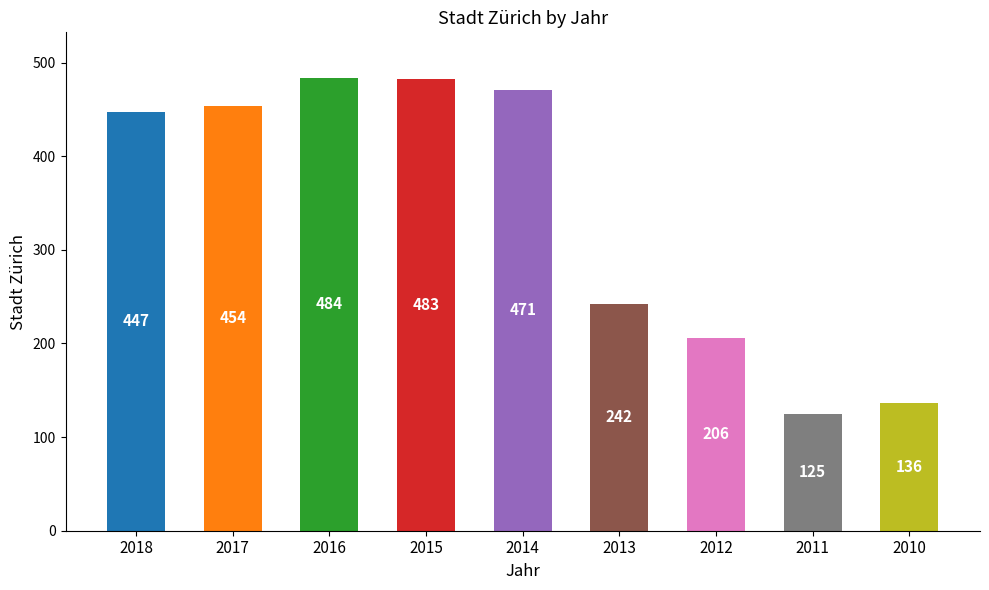

What is the difference between the maximum and second lowest values?

348